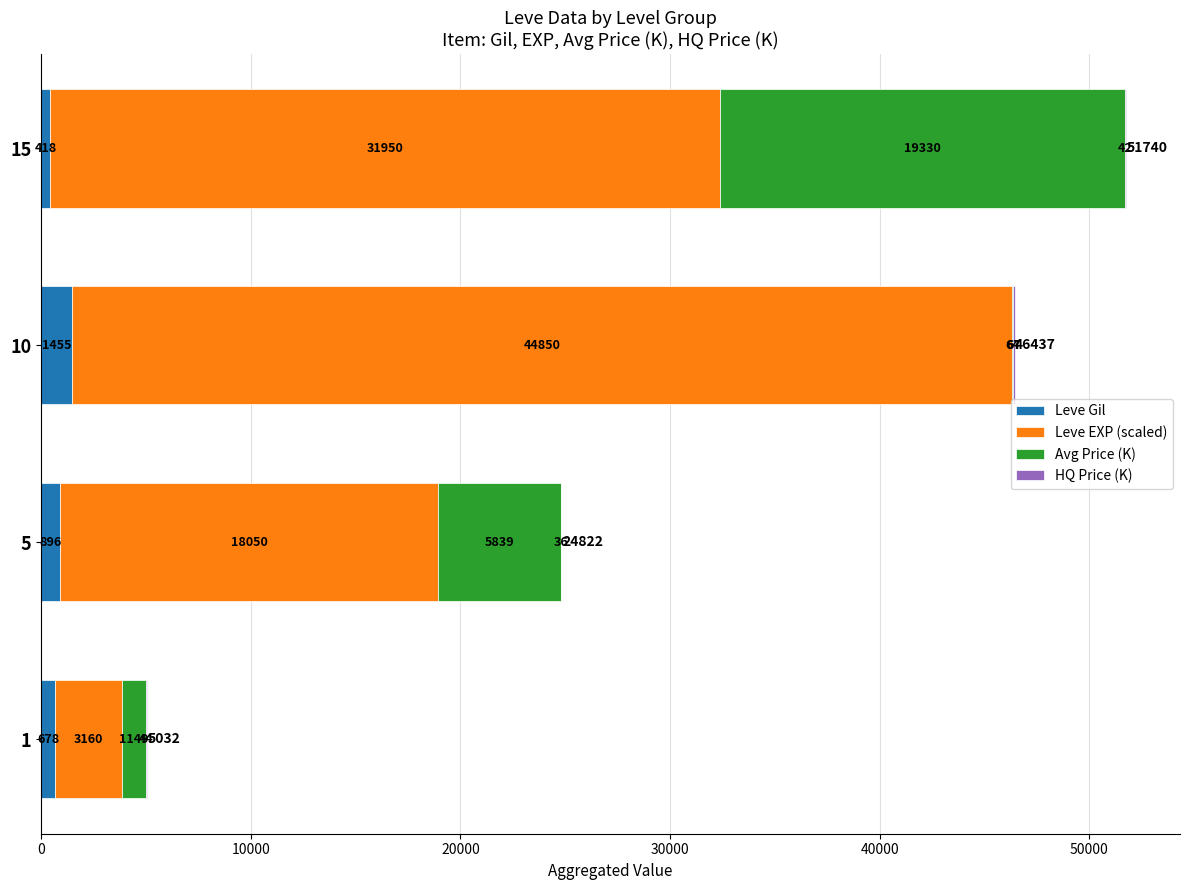

What is the approximate value of Leve Gil at 10?

1455.0